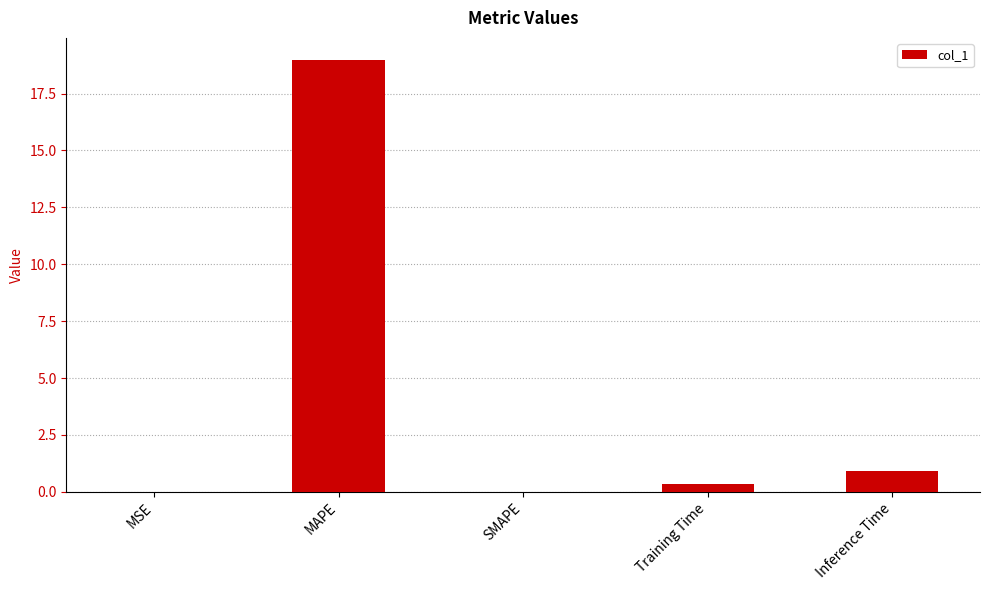

Count the number of data series in this chart.

1